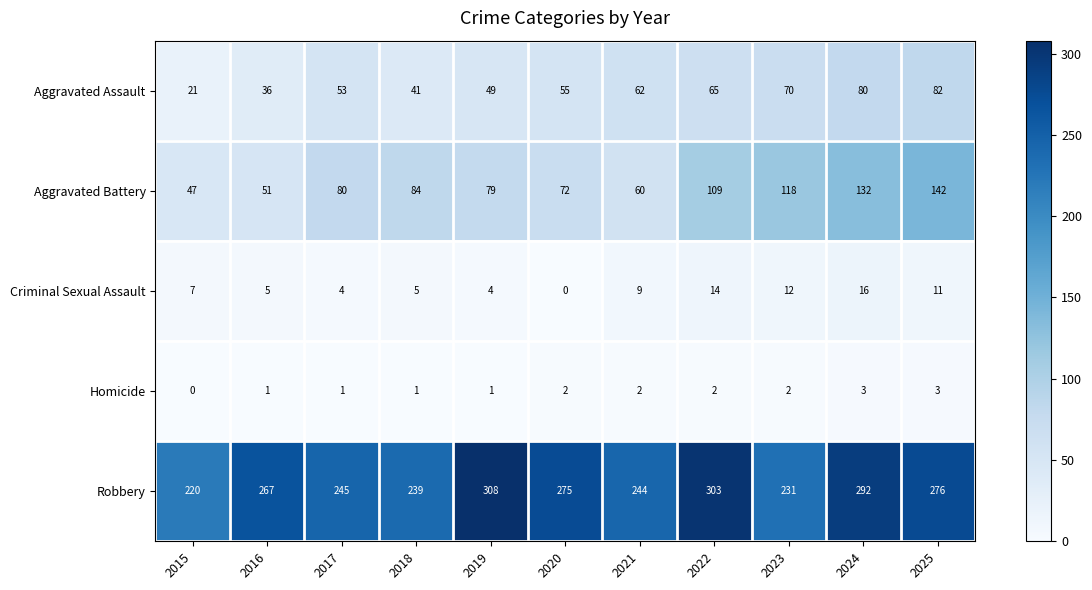

At which category is the sum across all series the highest?

2024